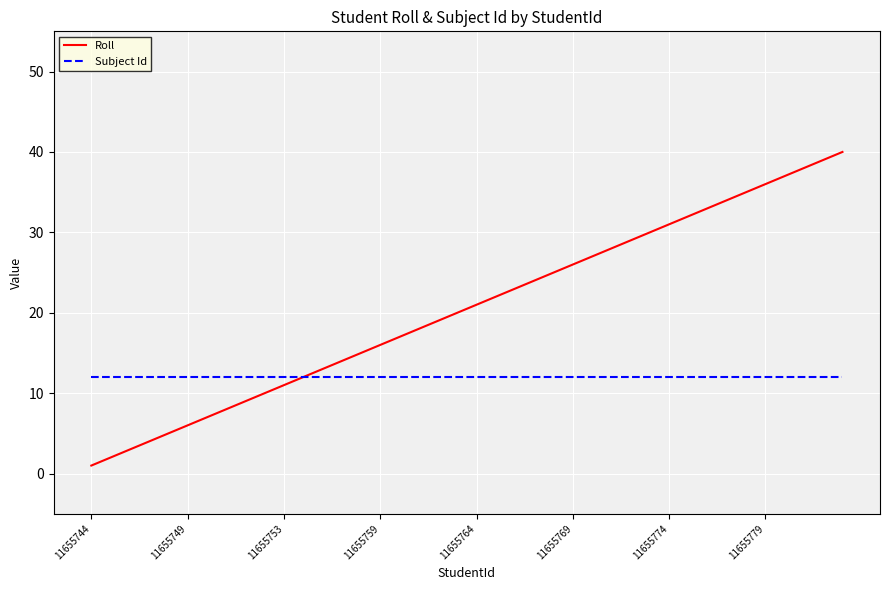

What is the minimum value shown in the chart?

1